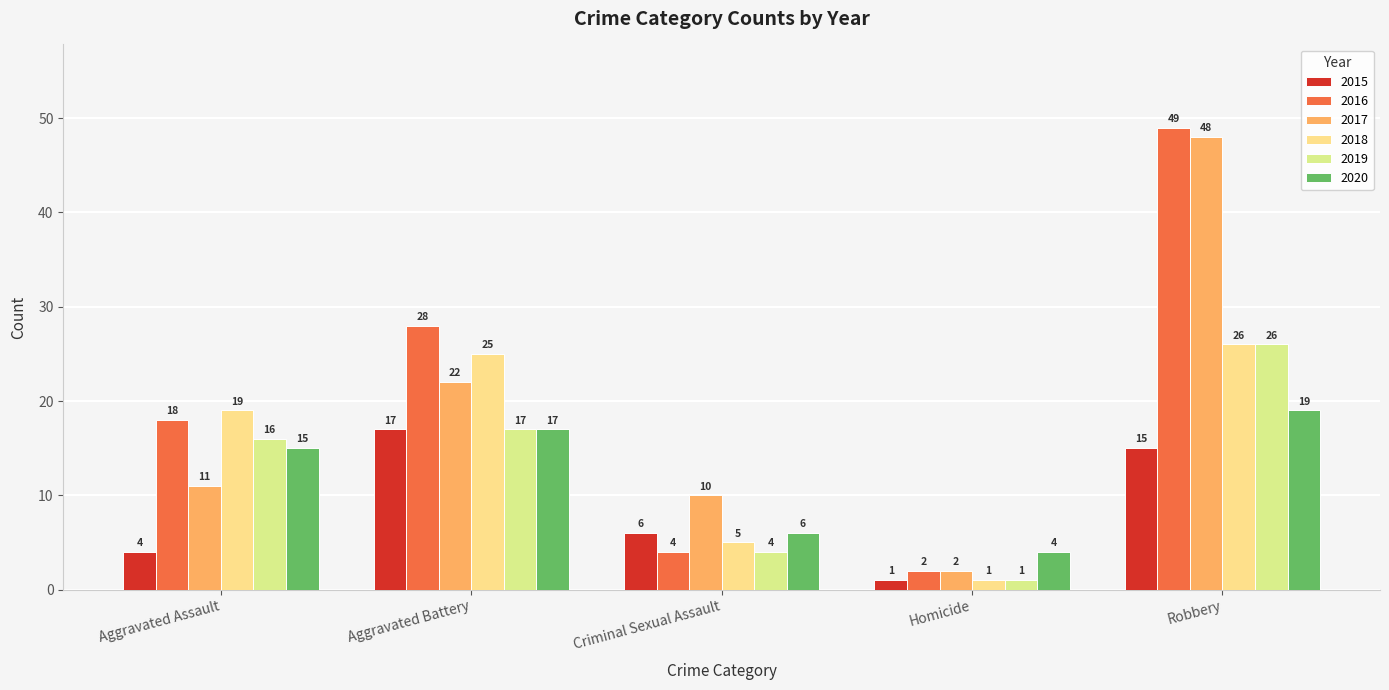

Which category has the lowest value in the 2017 series?

Homicide